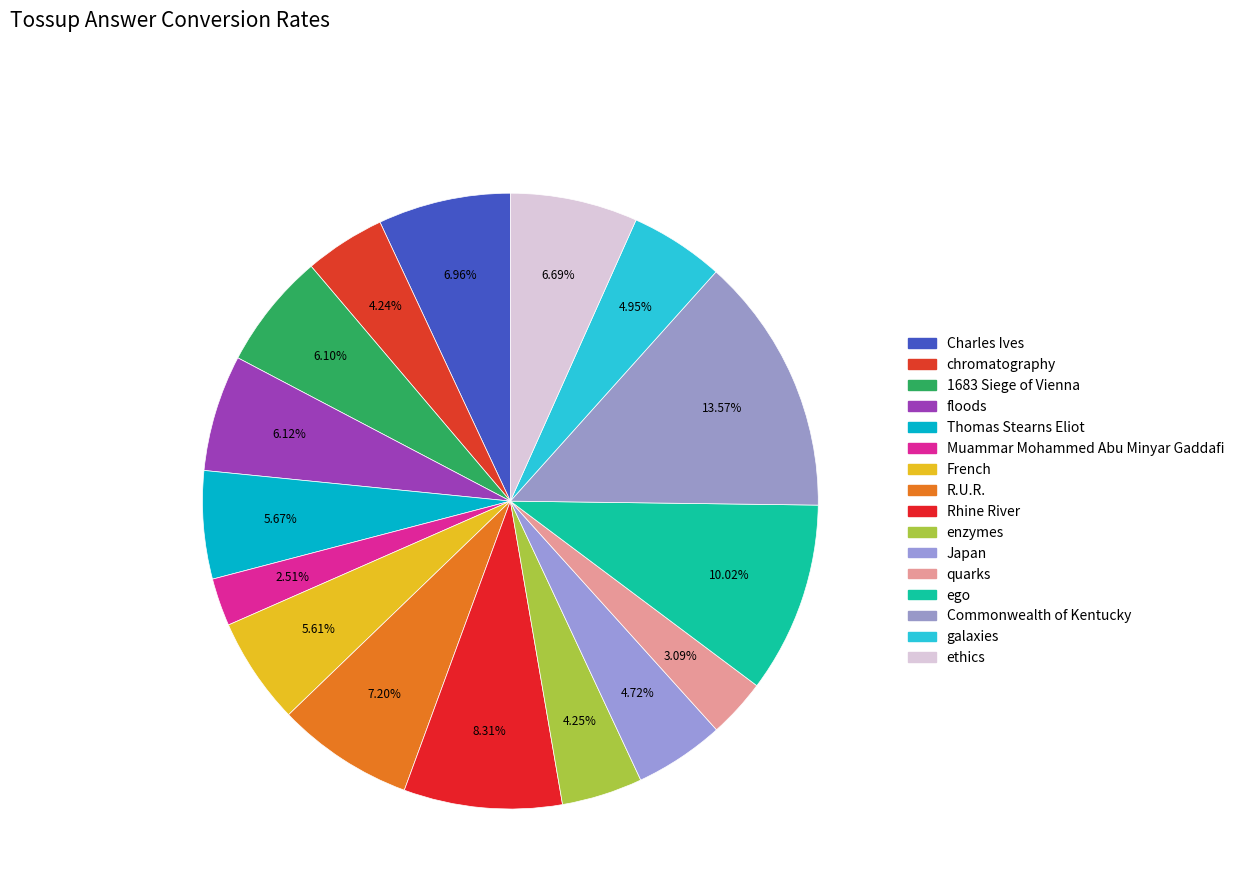

To the nearest percent, what is the difference between the R.U.R. and quarks slice percentages?

4%